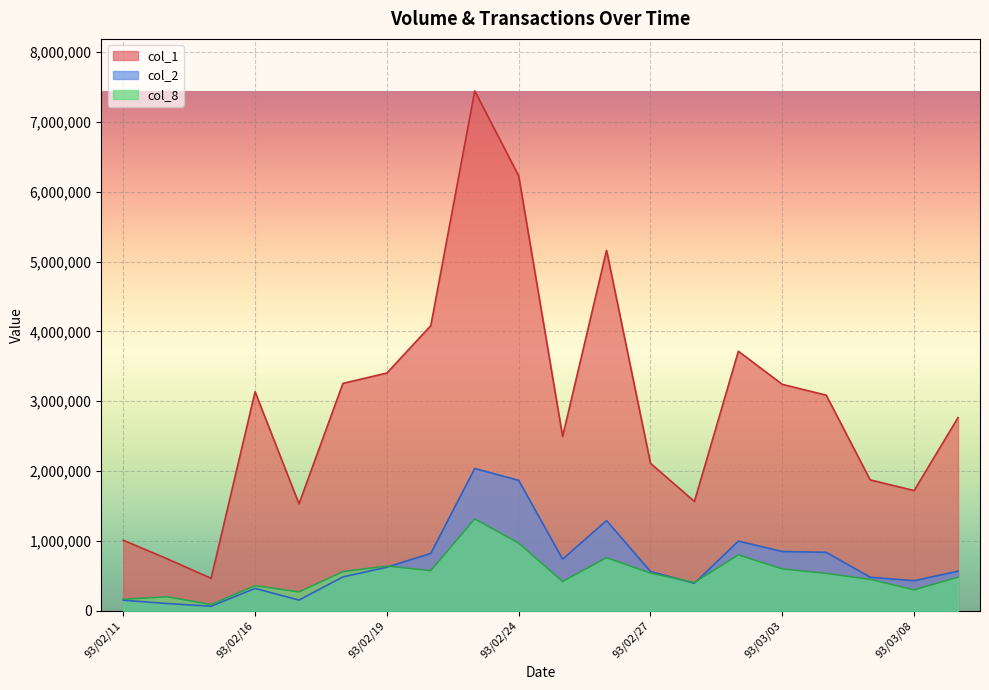

Reading right to left, extract all data points from this chart.

col_1: 93/03/09=2766000	93/03/08=1721000	93/03/05=1874000	93/03/04=3087000	93/03/03=3242000	93/03/02=3716000	93/03/01=1565000	93/02/27=2111000	93/02/26=5161000	93/02/25=2496000	93/02/24=6227000	93/02/23=7444000	93/02/20=4083000	93/02/19=3404000	93/02/18=3256000	93/02/17=1531000	93/02/16=3136000	93/02/13=465000	93/02/12=744000	93/02/11=1010000
col_2: 93/03/09=567050	93/03/08=430250	93/03/05=480100	93/03/04=837250	93/03/03=848800	93/03/02=997350	93/03/01=393950	93/02/27=562600	93/02/26=1291250	93/02/25=739100	93/02/24=1867550	93/02/23=2037350	93/02/20=821200	93/02/19=624000	93/02/18=484850	93/02/17=153150	93/02/16=320500	93/02/13=64800	93/02/12=103600	93/02/11=151000
col_8: 93/03/09=480000	93/03/08=300000	93/03/05=450000	93/03/04=535000	93/03/03=600000	93/03/02=800000	93/03/01=405000	93/02/27=540000	93/02/26=760000	93/02/25=420000	93/02/24=970000	93/02/23=1315000	93/02/20=575000	93/02/19=640000	93/02/18=560000	93/02/17=270000	93/02/16=360000	93/02/13=90000	93/02/12=200000	93/02/11=165000